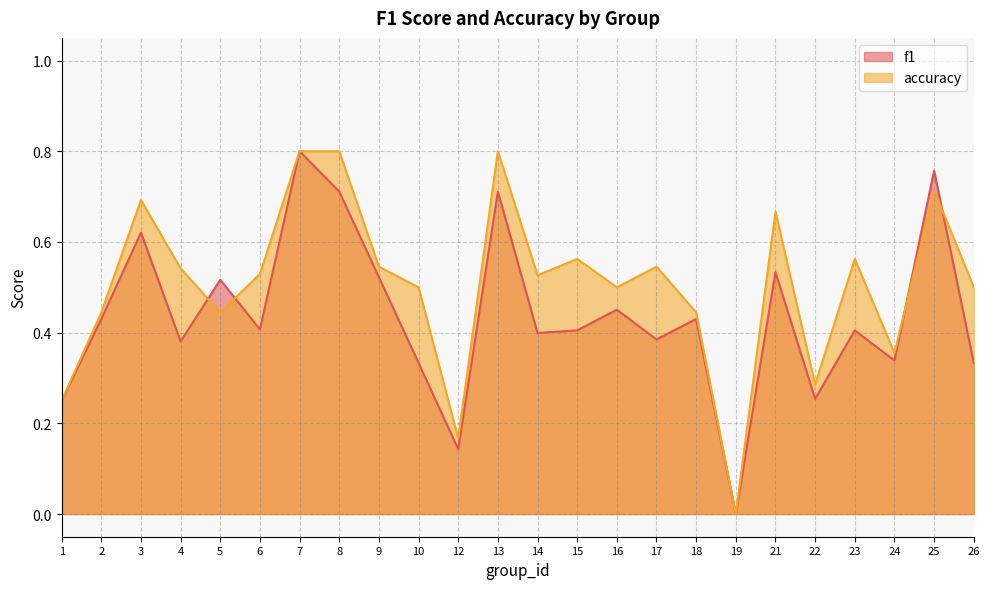

How many values in the accuracy series exceed 0?

23